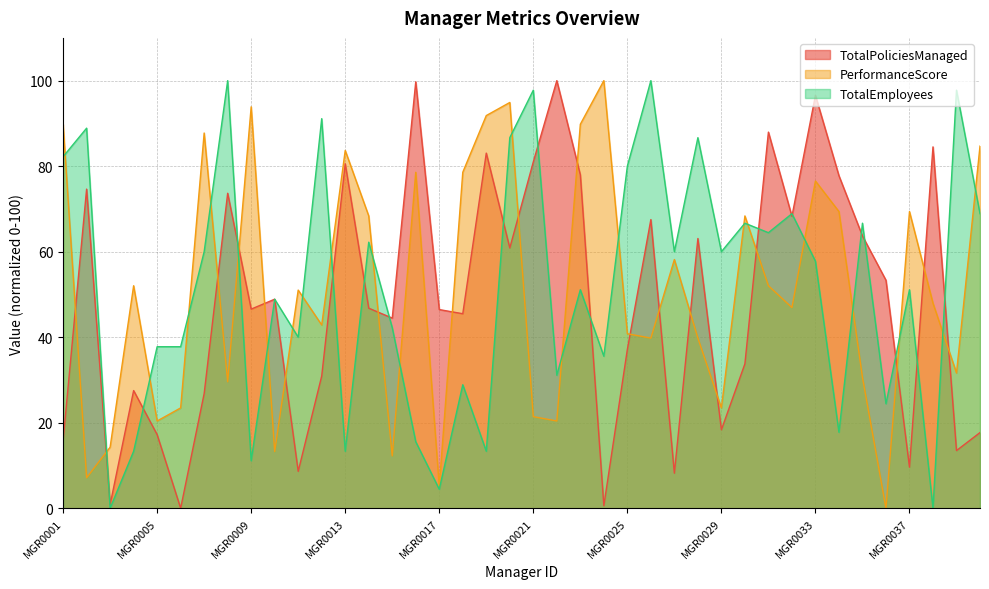

The value of PerformanceScore at MGR0005 is 20.4. True or false?

True